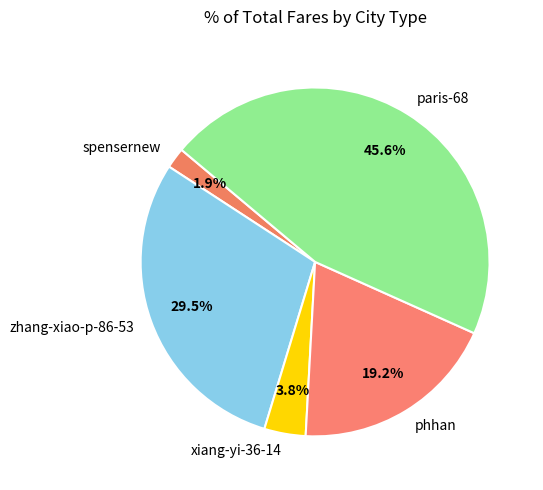

To the nearest percent, what is the difference between the largest and smallest slice percentages?

44%